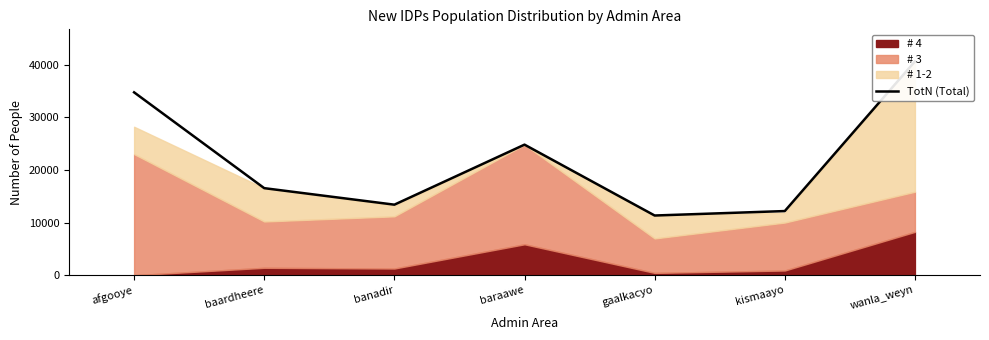

Which has a higher value, wanla_weyn or gaalkacyo?

wanla_weyn